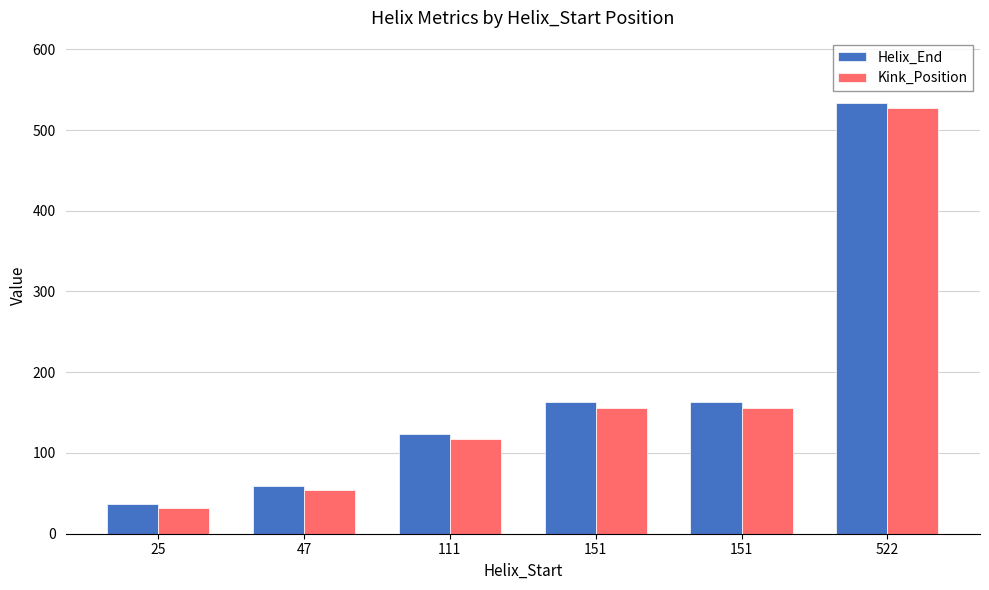

Reading left to right, transcribe all the data shown in this chart.

Helix_End: 37	59	123	163	163	534
Kink_Position: 32	54	117	156	156	527